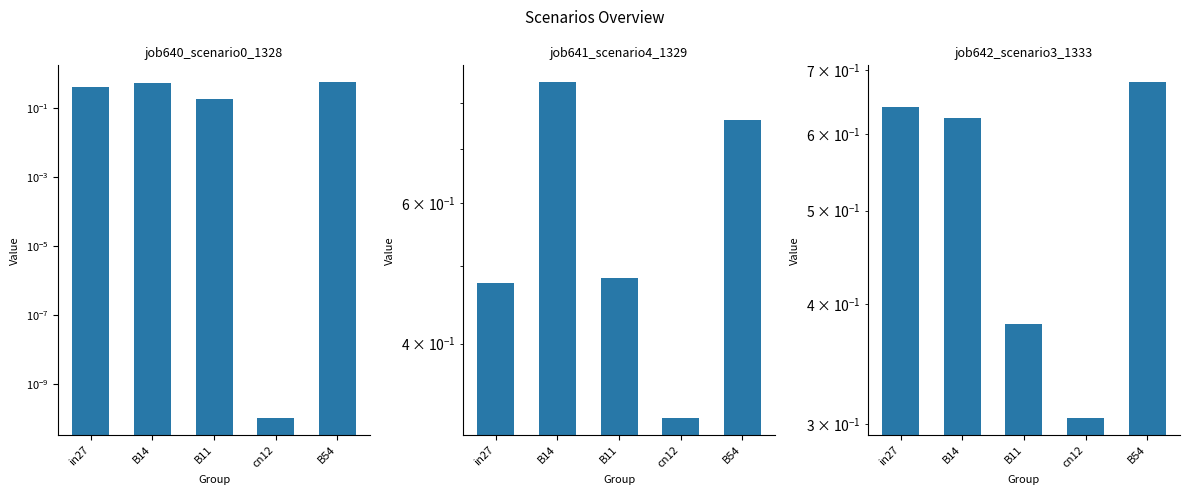

Between B11 and cn12, which series saw the biggest shift?

job640_scenario0_1328